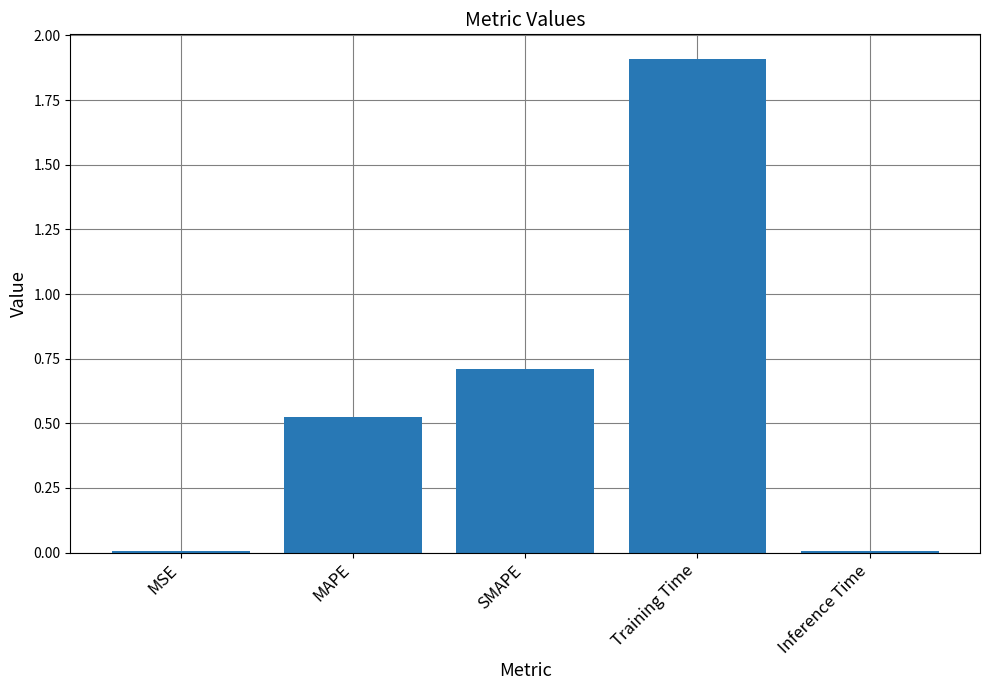

What is the change in value from SMAPE to Training Time?

+1.2